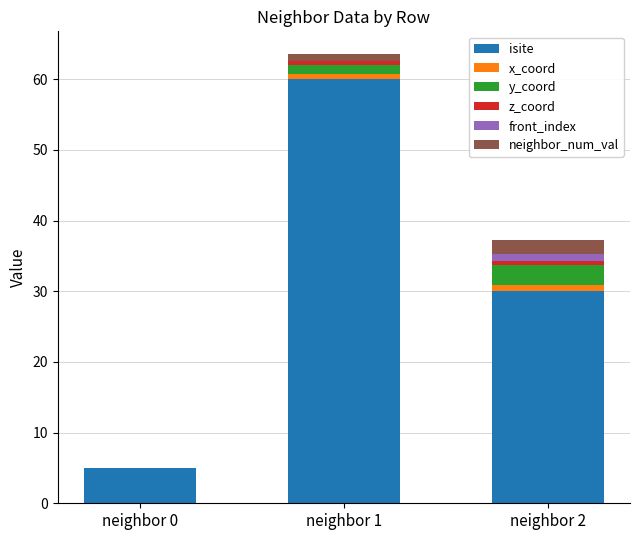

The value of isite at neighbor 1 is 60.0. True or false?

True